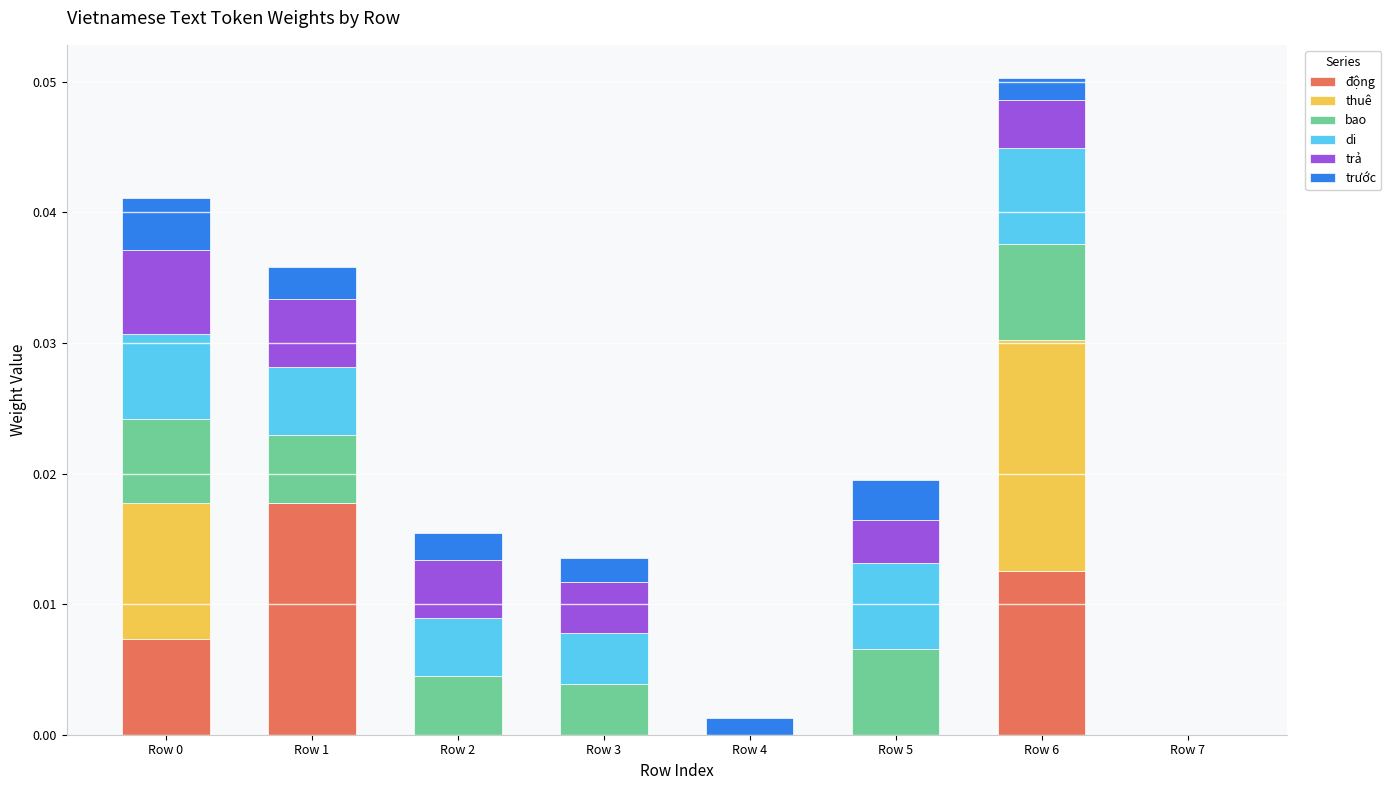

How many categories are shown in the chart?

8